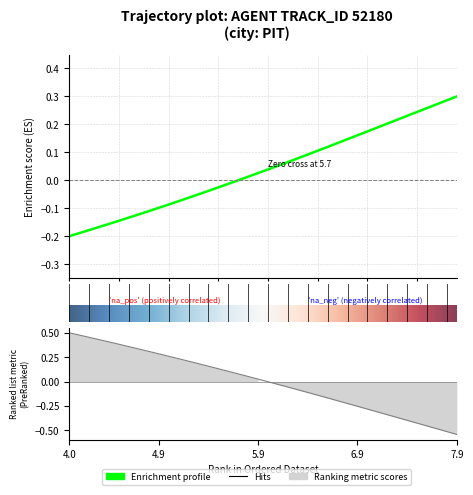

Reading right to left, transcribe all the data shown in this chart.

X: 0.3	0.3	0.3	0.3	0.2	0.2	0.2	0.2	0.2	0.2	0.2	0.1	0.1	0.1	0.1	0.1	0.1	0.1	0.1	0.0	0.0	0.0	-0.0	-0.0	-0.0	-0.0	-0.1	-0.1	-0.1	-0.1	-0.1	-0.1	-0.1	-0.1	-0.1	-0.2	-0.2	-0.2	-0.2	-0.2
Y: -0.5	-0.5	-0.5	-0.5	-0.4	-0.4	-0.4	-0.3	-0.3	-0.3	-0.3	-0.2	-0.2	-0.2	-0.1	-0.1	-0.1	-0.1	-0.0	-0.0	0.0	0.1	0.1	0.1	0.1	0.2	0.2	0.2	0.2	0.3	0.3	0.3	0.3	0.4	0.4	0.4	0.4	0.5	0.5	0.5